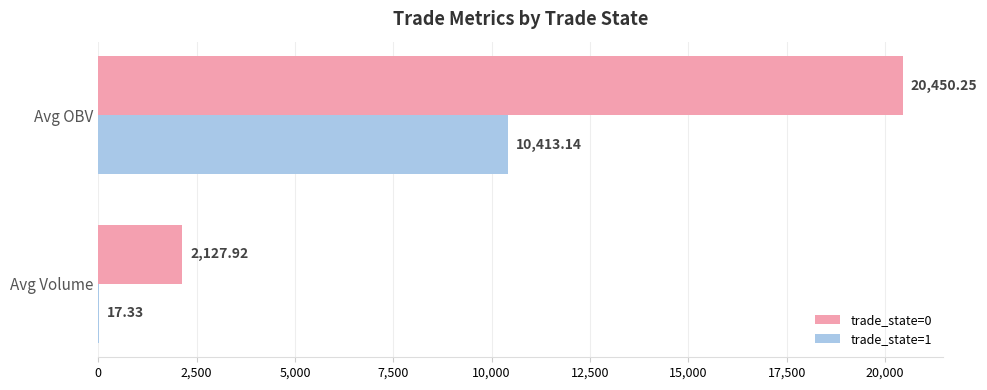

Is the value of trade_state=1 at Avg OBV greater than the value of trade_state=0 at Avg Volume?

Yes